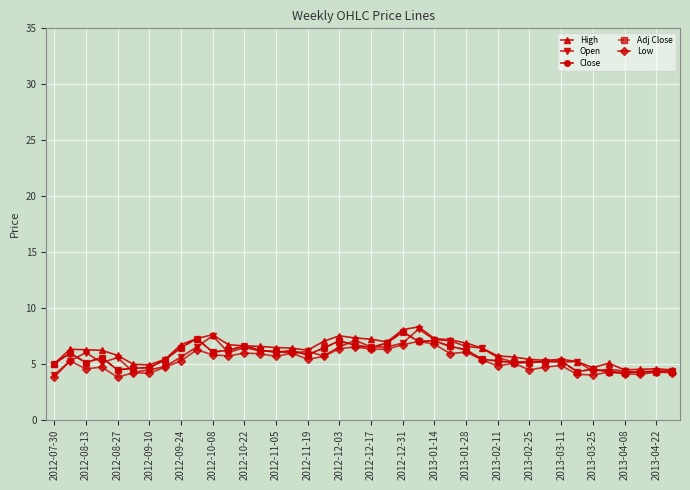

What is the value of the Close point at the 39th from the left?

4.3